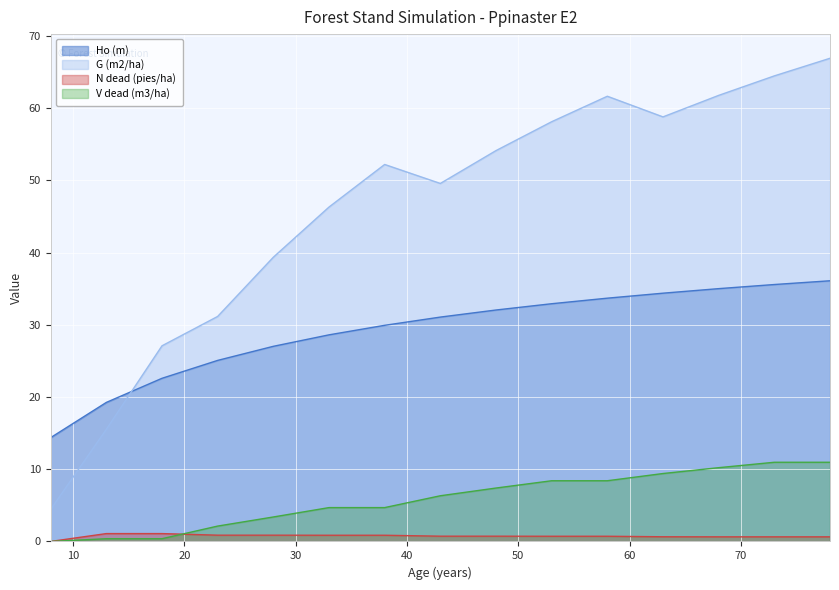

How many lines are shown in the chart?

4